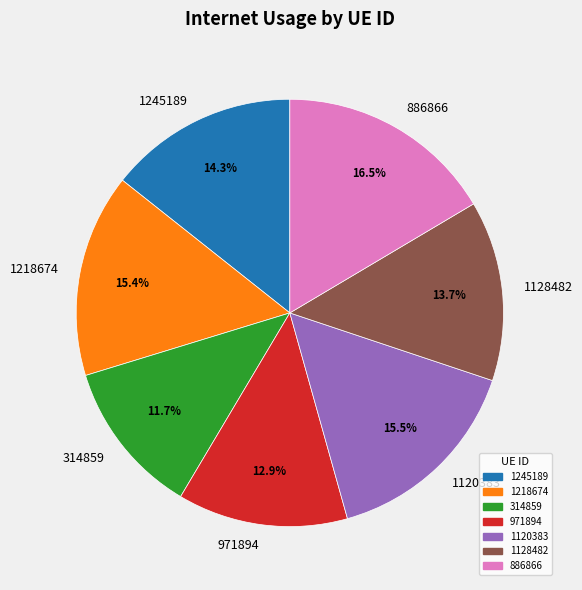

Combined, what portion of the pie is 1218674 and 1120383?

30.9%